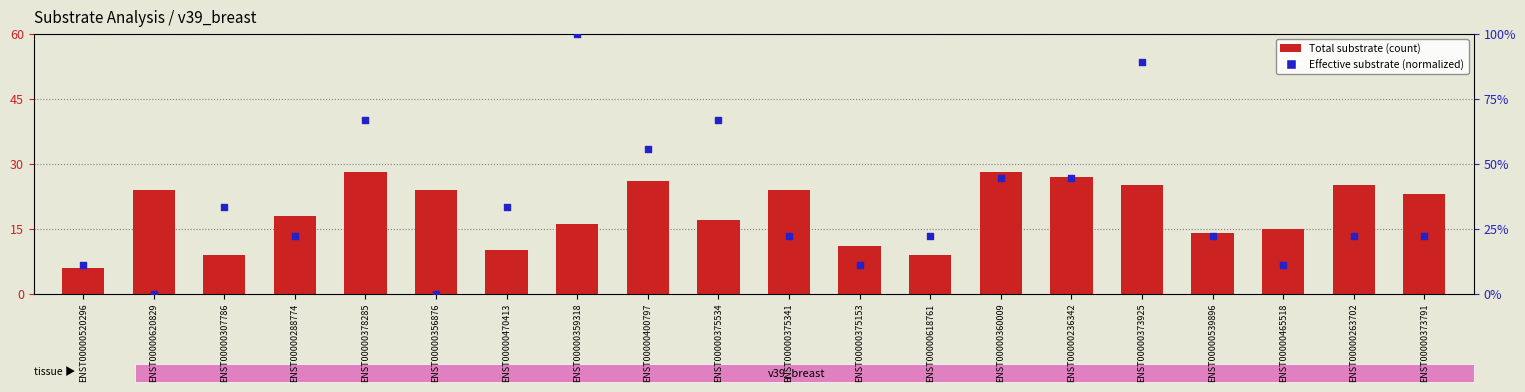

Is the value of Total substrate at ENST00000263702 greater than the value of Effective substrate at ENST00000356876?

Yes